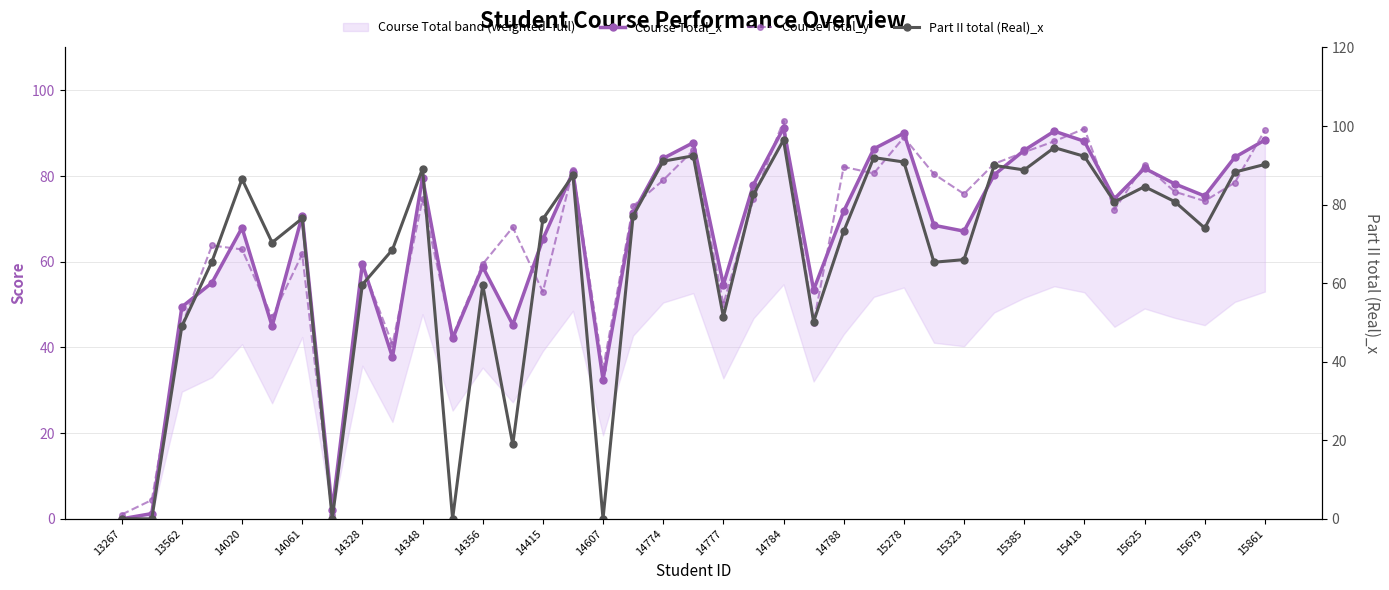

At how many categories does at least one series exceed 65?

29